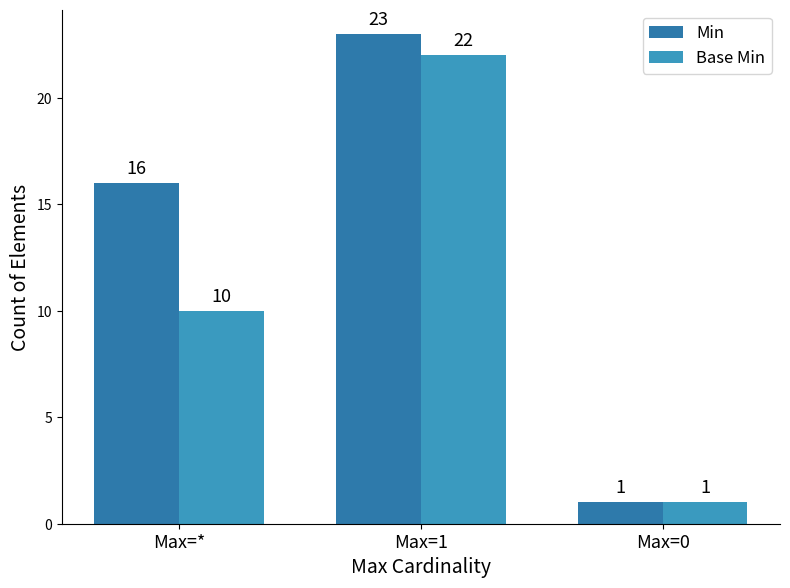

At how many categories does at least one series exceed 11?

2